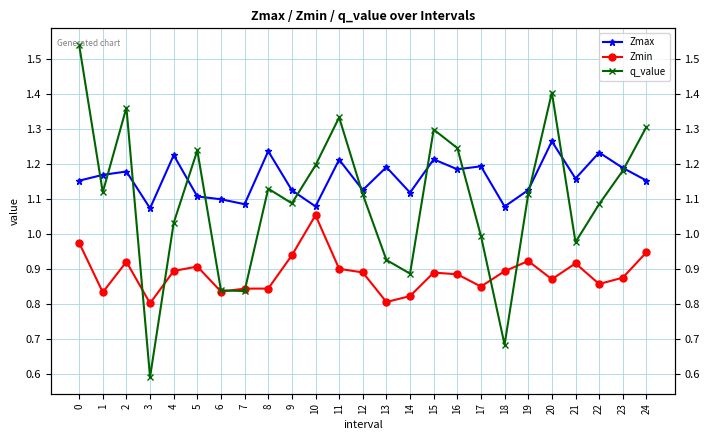

What is the total value across all series at 18?

2.7